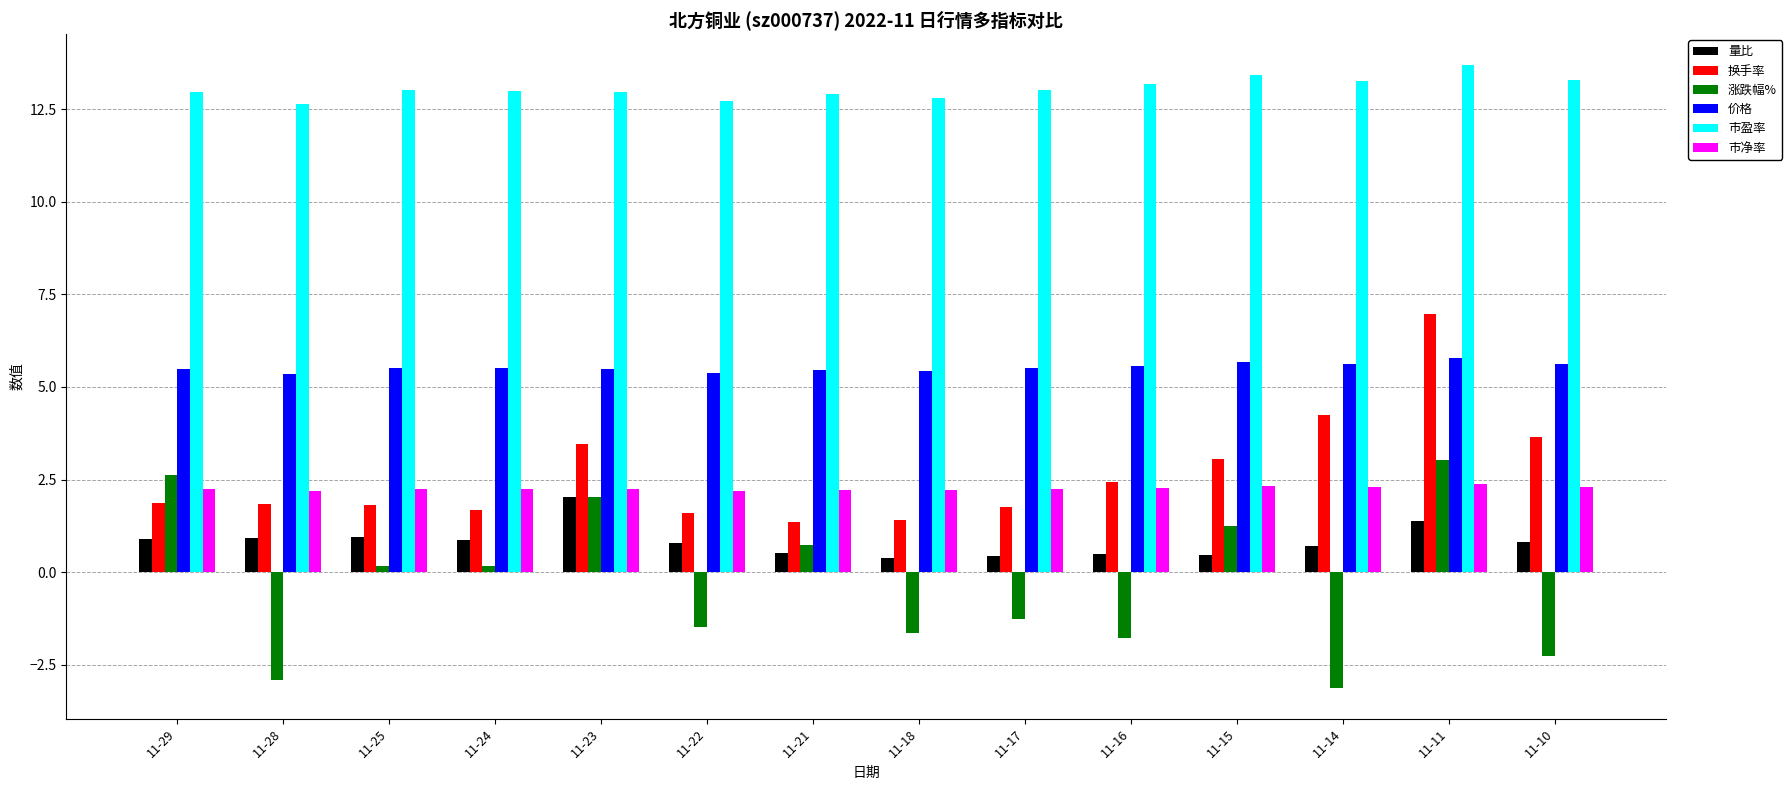

What is the average value of the 换手率 series?

2.7